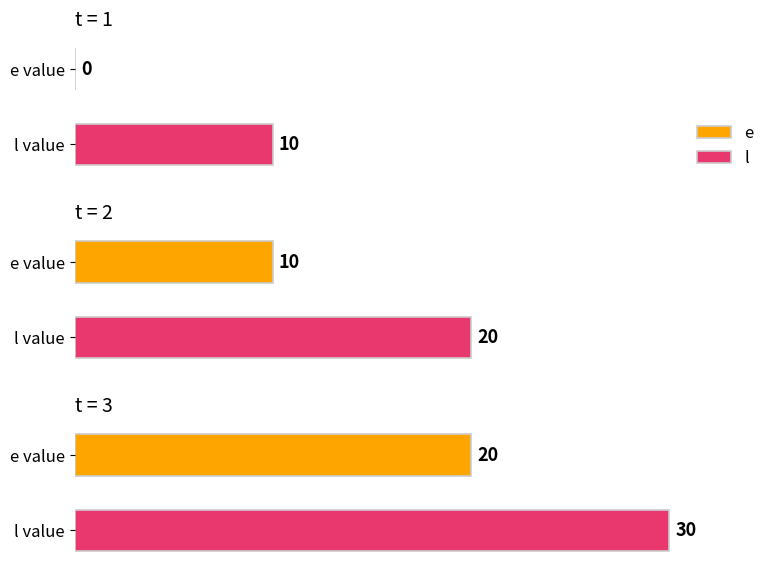

List the series in order of their overall mean, lowest first.

e, l